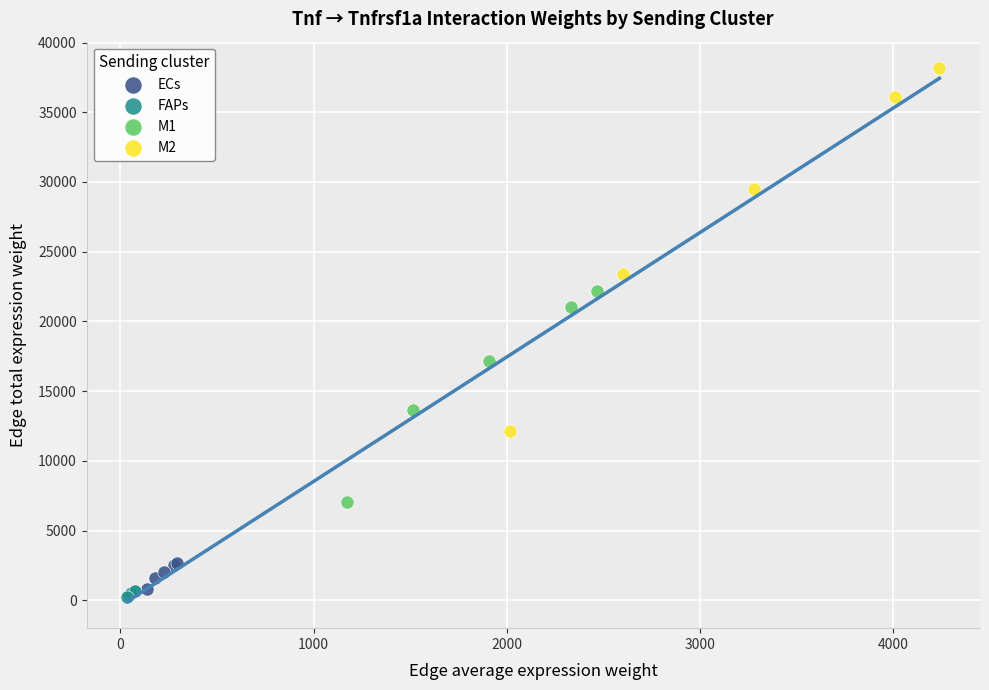

Which series has the widest spread of Y values?

M2